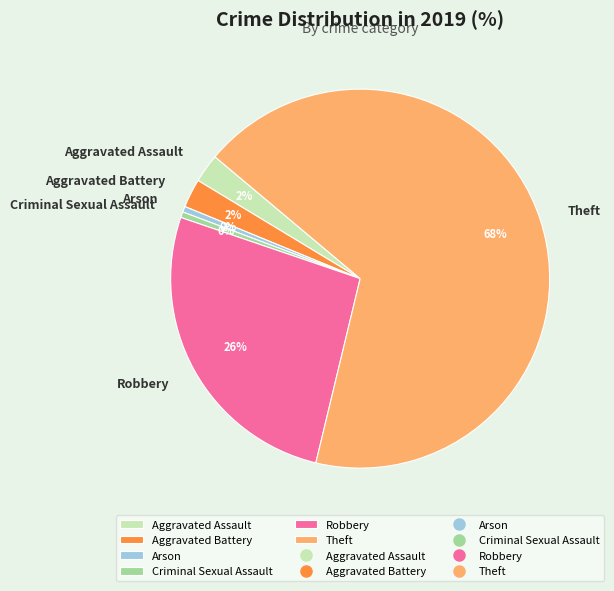

To the nearest percent, what is the average slice percentage?

17%